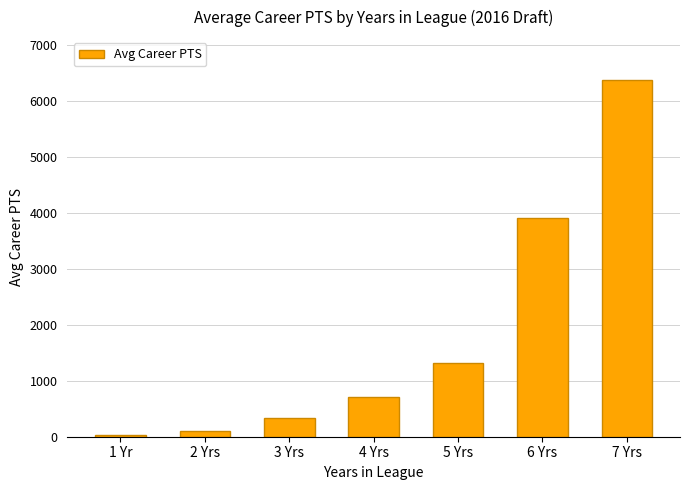

Between 7 Yrs and 2 Yrs, which is larger?

7 Yrs